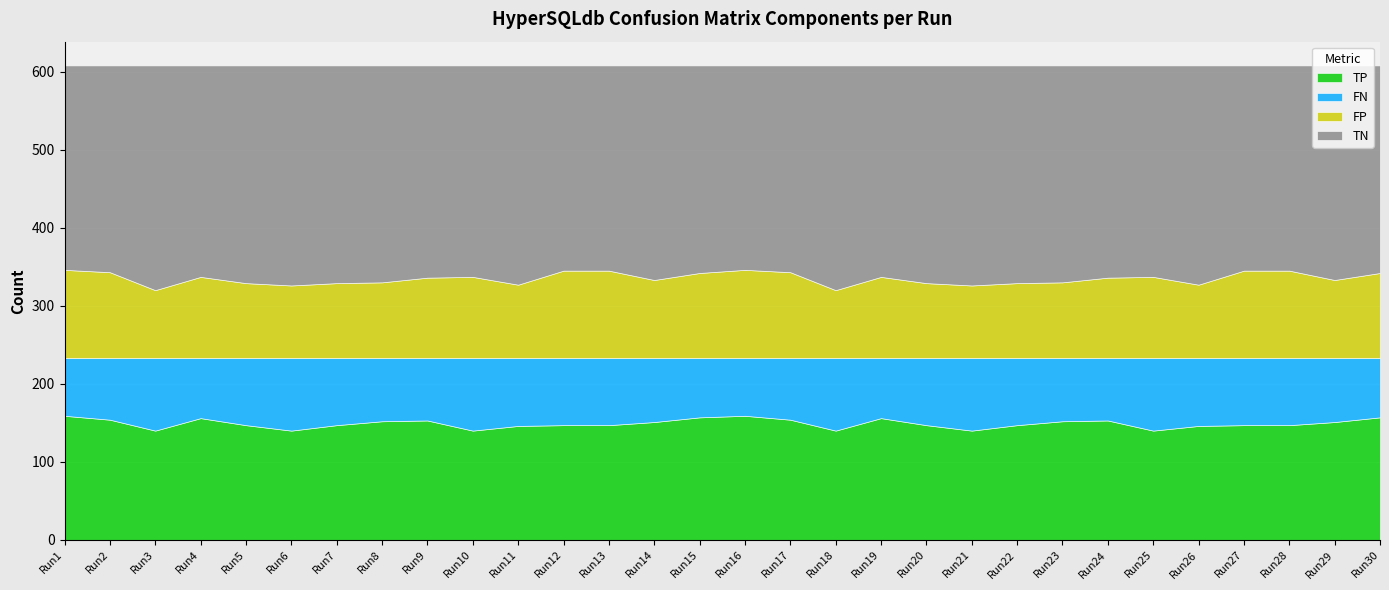

Where is the first local maximum for TN?

Run3